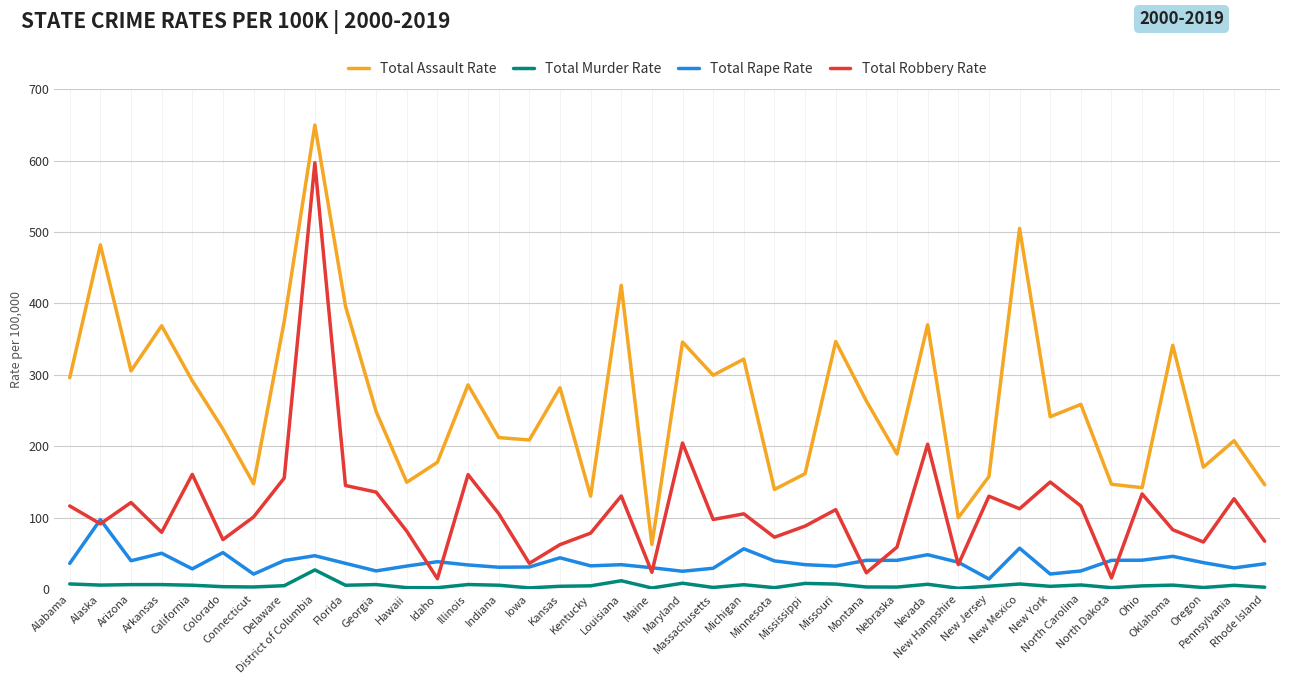

At Pennsylvania, list the series in order from smallest to largest.

Total Murder Rate, Total Rape Rate, Total Robbery Rate, Total Assault Rate